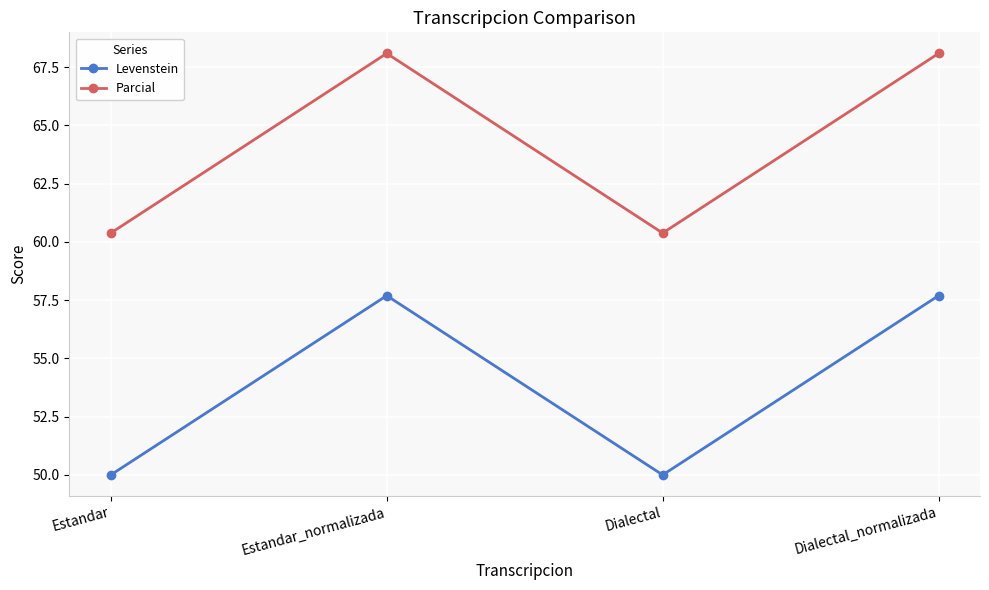

True or false: Parcial and Levenstein cross at least once.

False